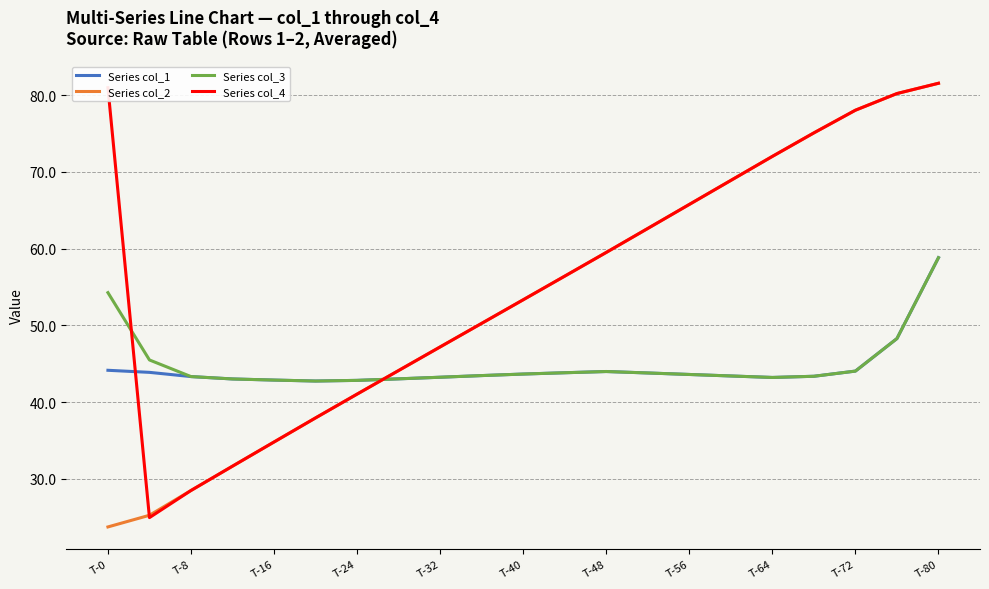

At how many categories does at least one series exceed 49?

13